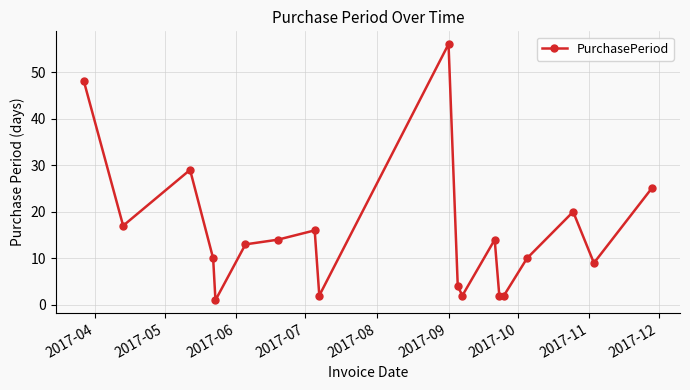

What is the greatest value displayed?

56